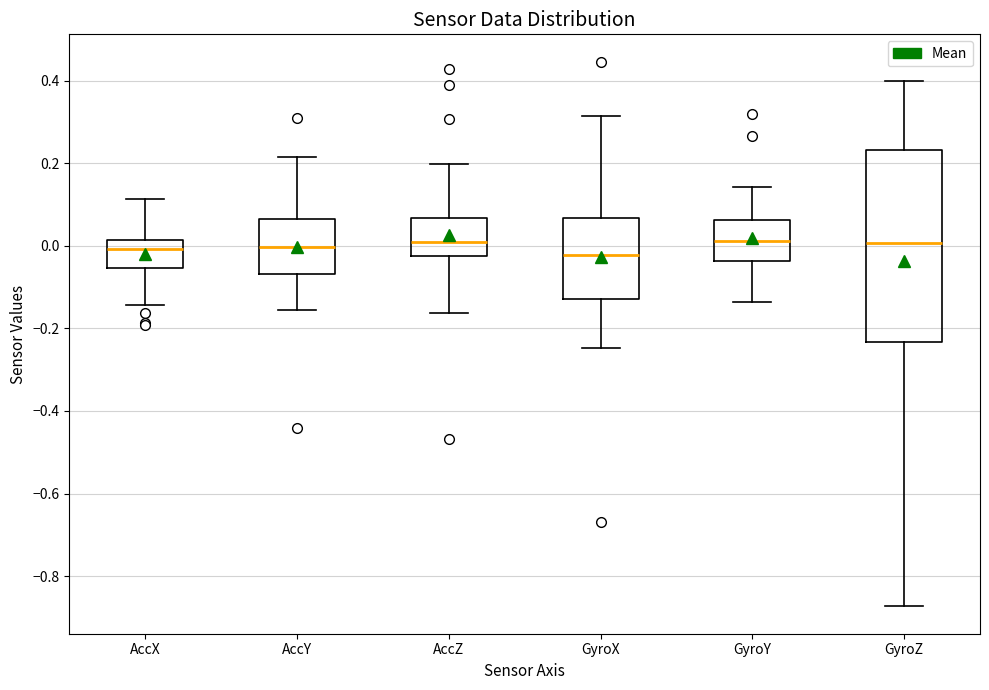

Where does the median line of the box for AccY sit on the y-axis? The values are not printed on the chart, so give them approximately, as read against the axis.

0.00